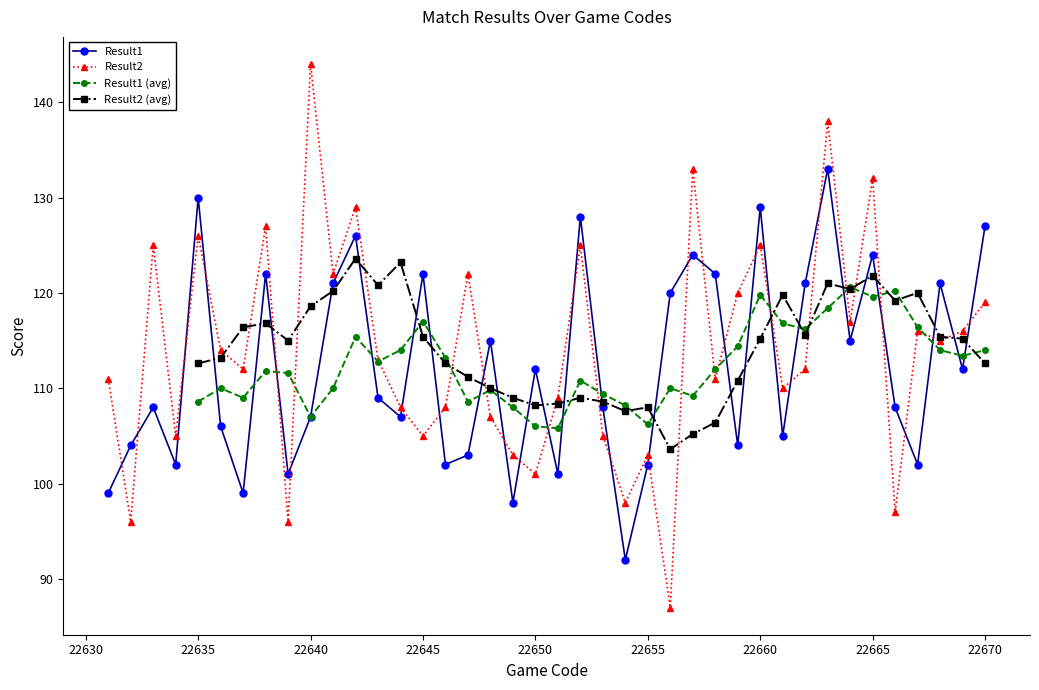

Is it true that Result2 equals 126 at 22635?

True